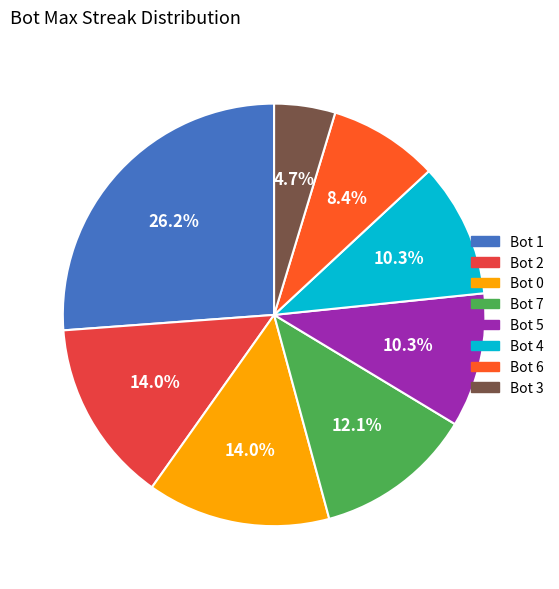

Is there a majority slice in this chart?

No